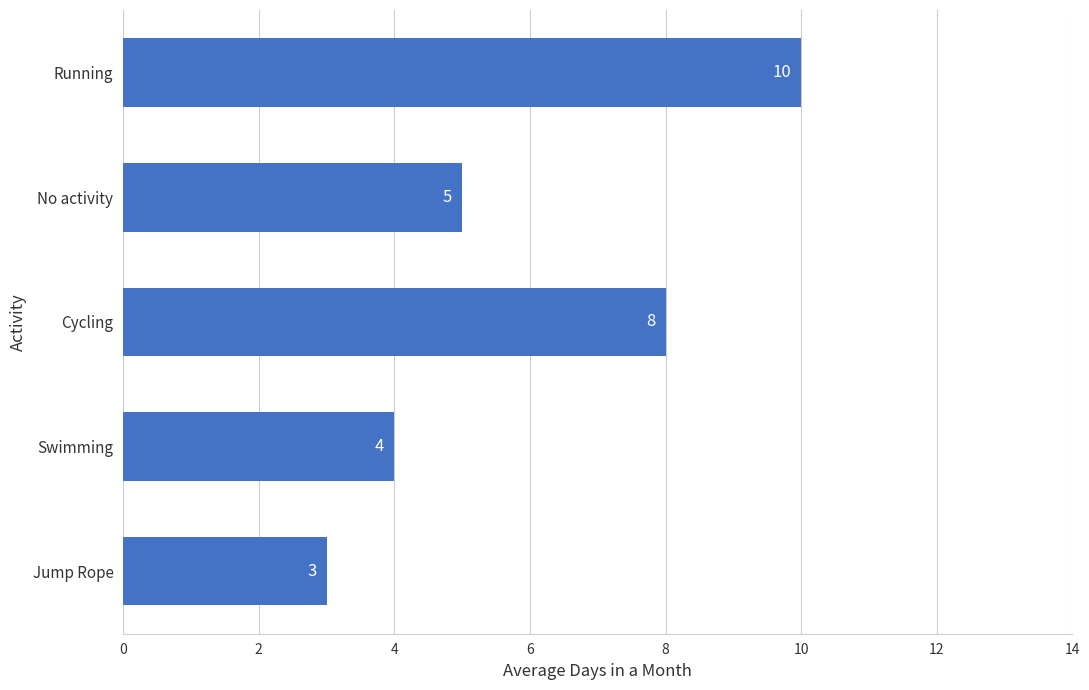

Reading top to bottom, list all the values displayed in this chart.

10	5	8	4	3